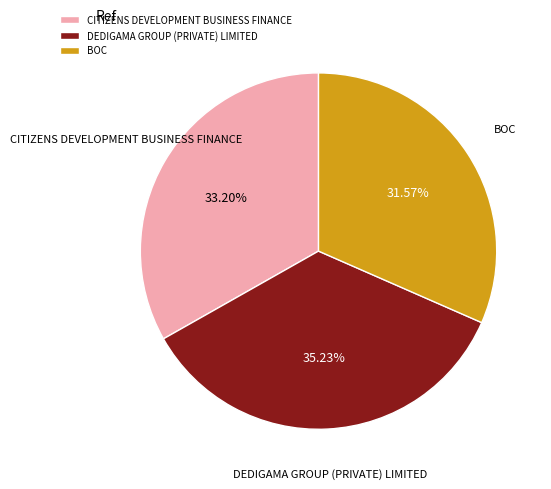

Which has a higher value, DEDIGAMA GROUP (PRIVATE) LIMITED or BOC?

DEDIGAMA GROUP (PRIVATE) LIMITED